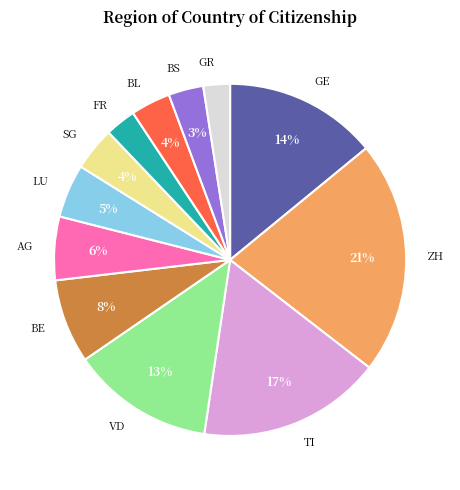

Does any single category account for the majority?

No